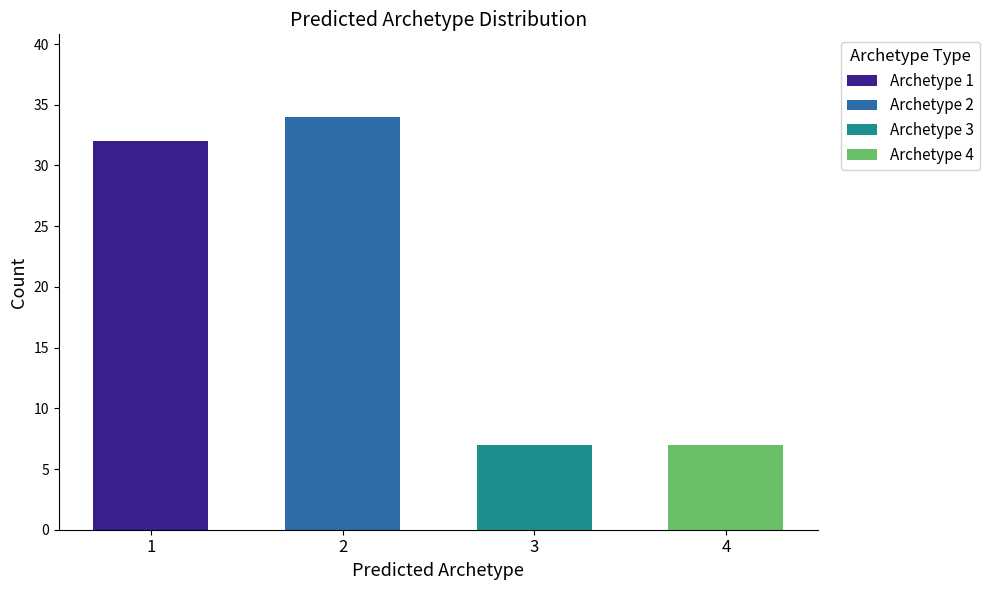

What is the value of the 3rd bar from the left?

7